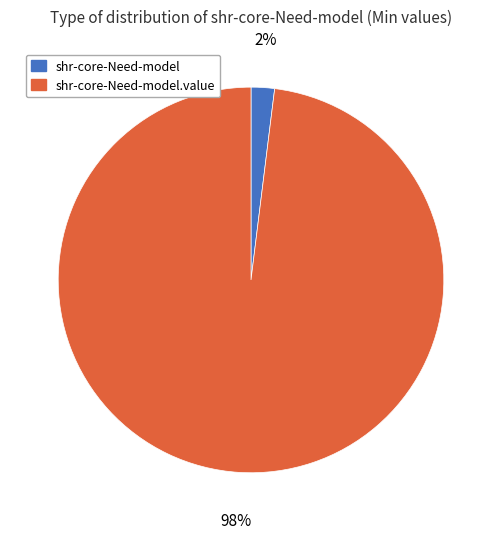

Does any single category account for the majority?

Yes